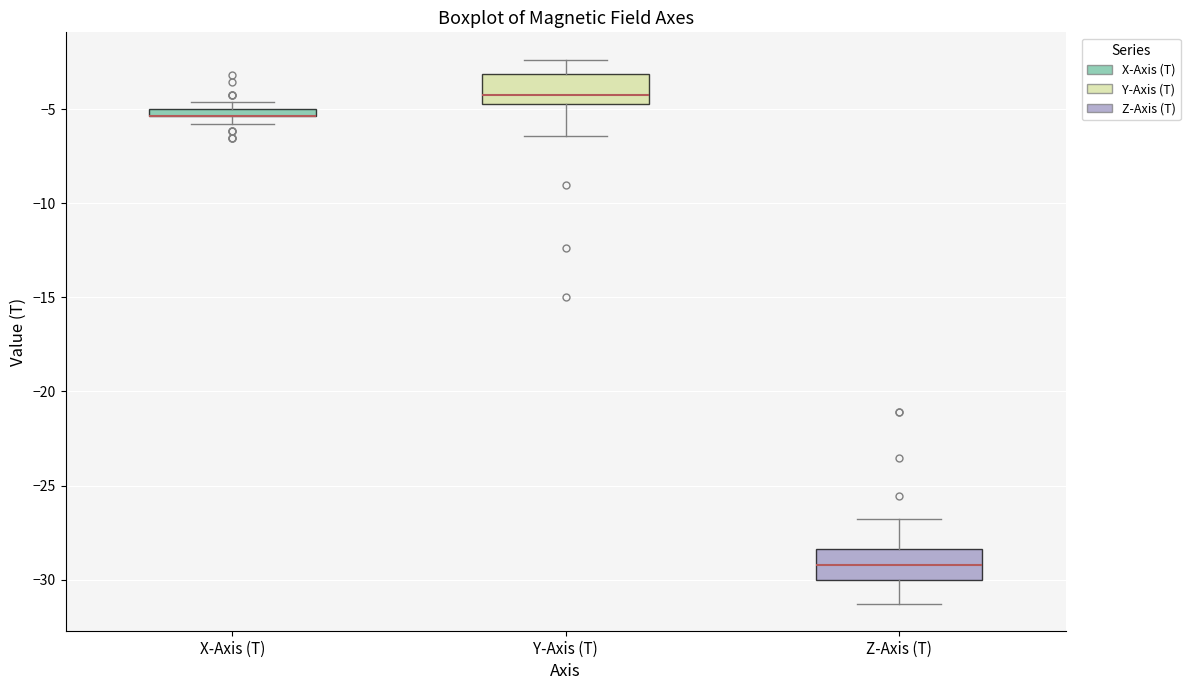

Where is the lower edge of the box for X-Axis (T) on the y-axis? The values are not printed on the chart, so give them approximately, as read against the axis.

-5.5